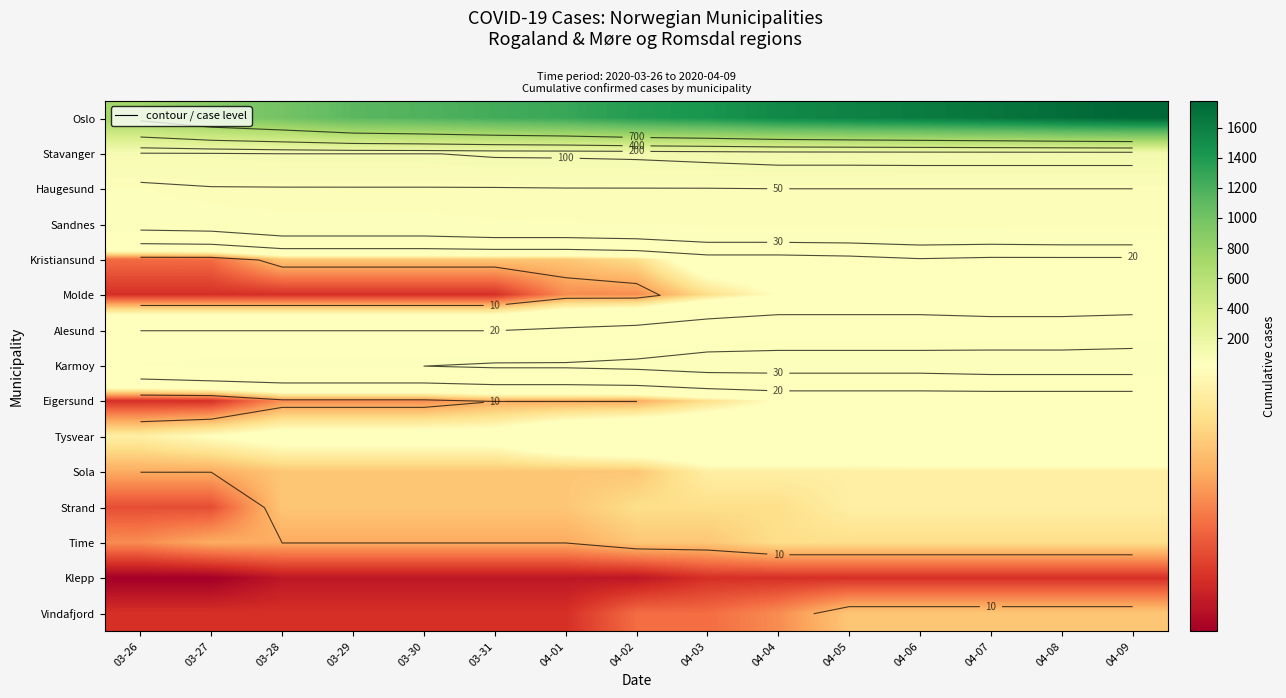

Which series has the largest total across all categories?

Oslo